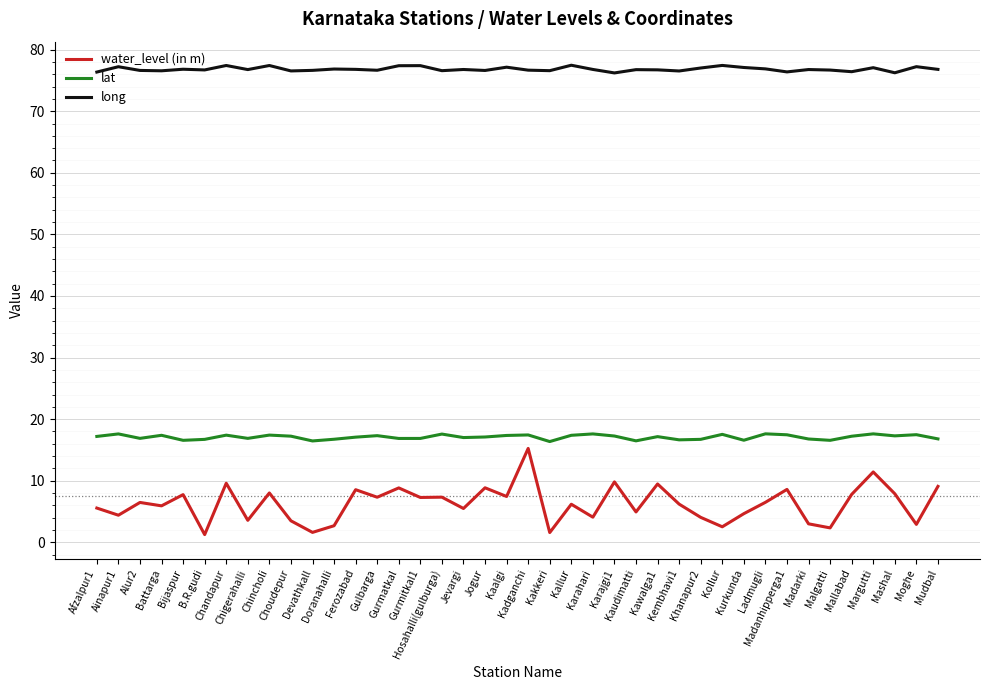

Is it true that lat equals 7.4 at Mallabad?

False